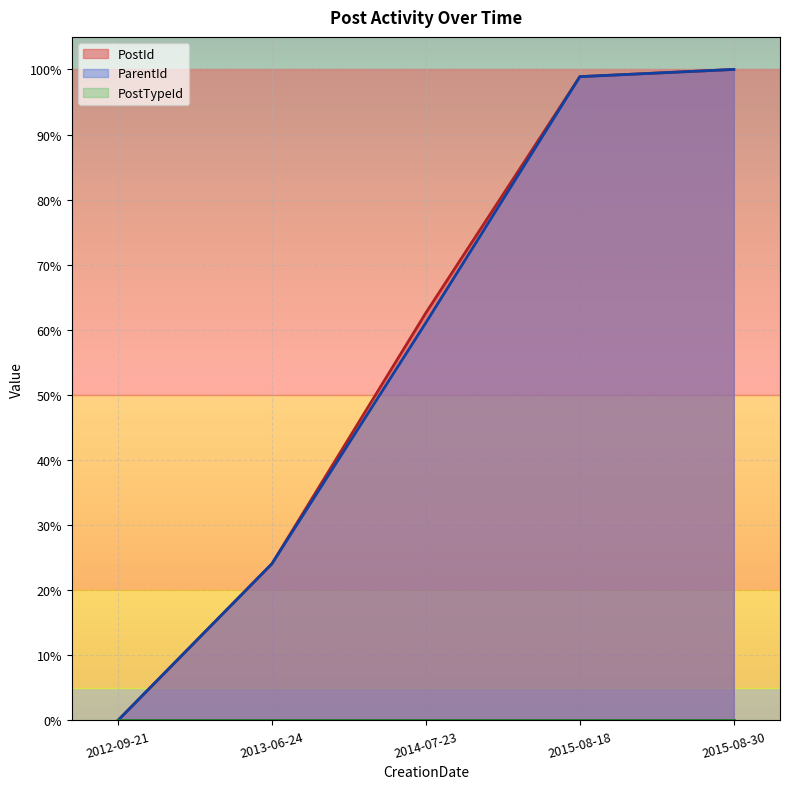

What is the average value of the PostId series?

0.6